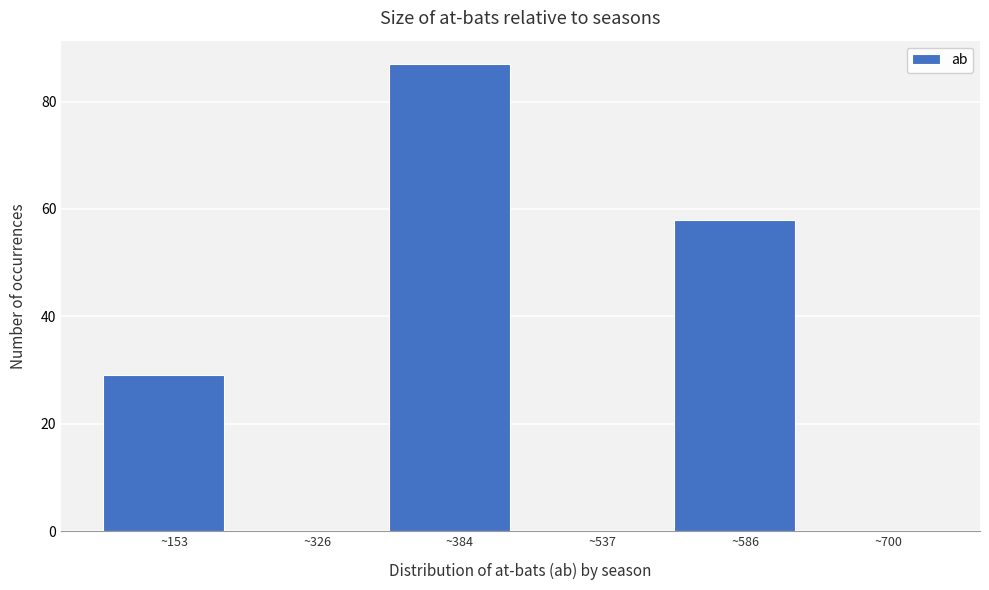

Reading left to right, extract all data points from this chart.

~153=29	~326=0	~384=87	~537=0	~586=58	~700=0